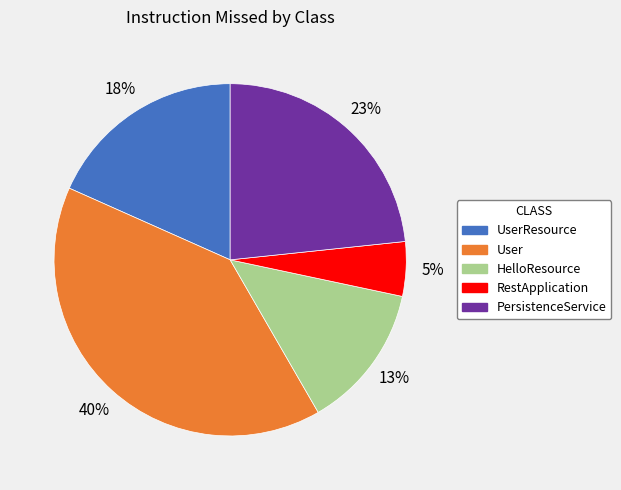

How many slices are in this pie chart?

5